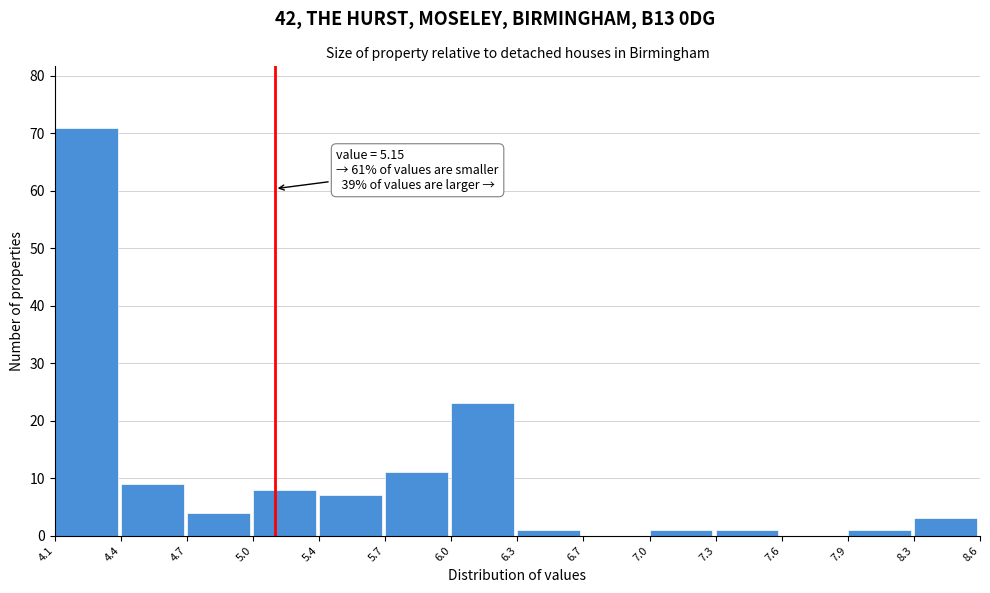

Reading left to right, transcribe all the data shown in this chart.

4.1=71	4.4=9	4.7=4	5.0=8	5.4=7	5.7=11	6.0=23	6.3=1	6.7=0	7.0=1	7.3=1	7.6=0	7.9=1	8.3=3